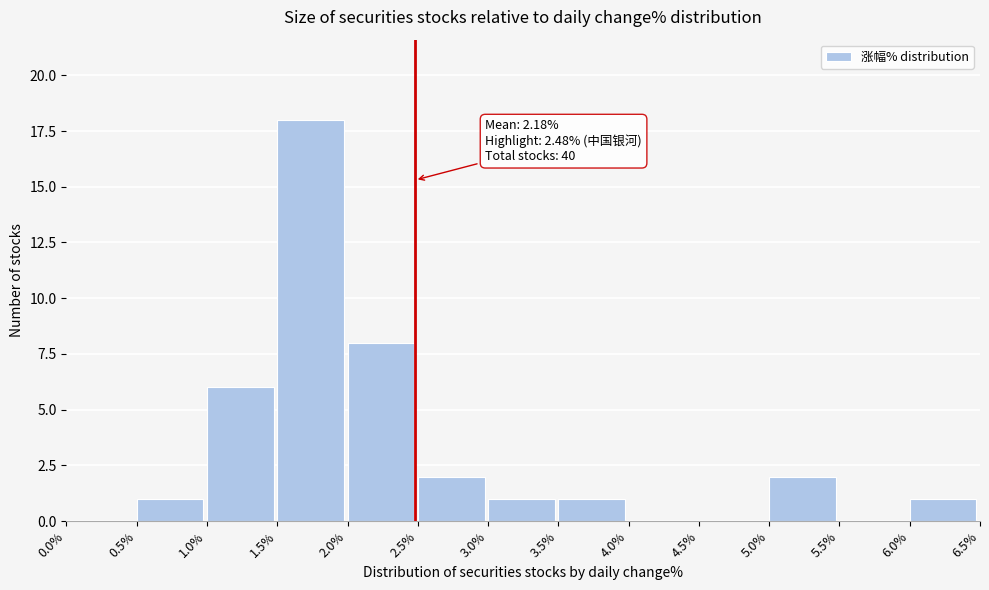

Which range on the x-axis has the tallest bar?

1.5% to 2.0%